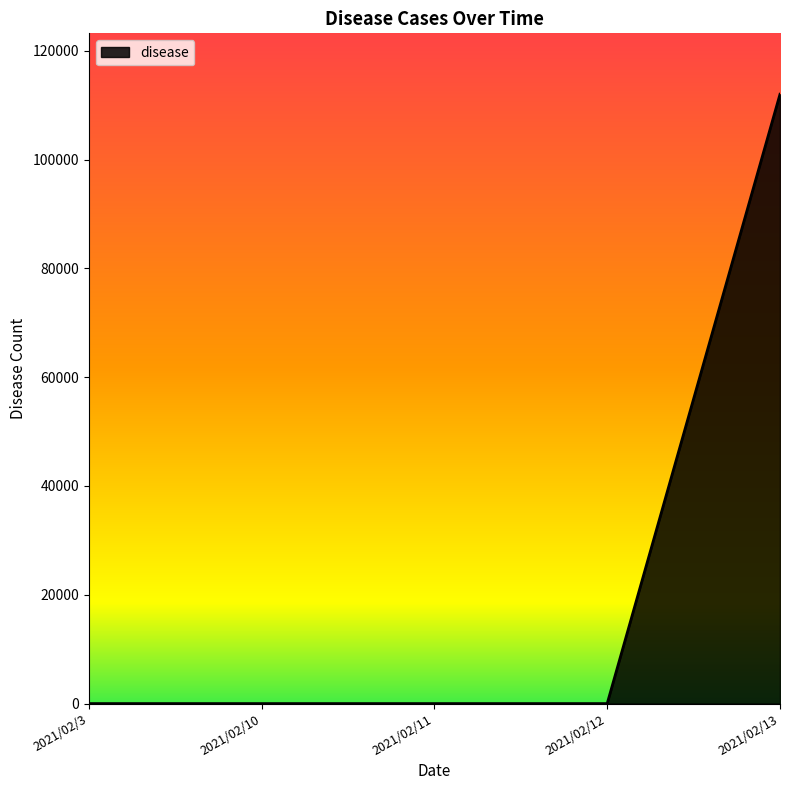

Count the number of values greater than 0.

1